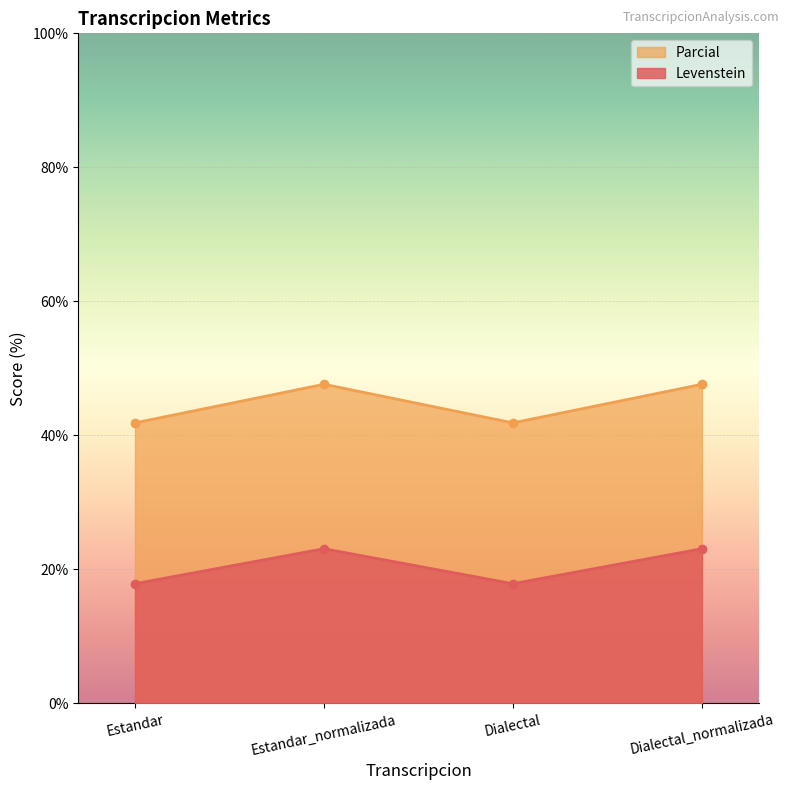

Is the value of Parcial at Dialectal_normalizada greater than the value of Levenstein at Dialectal?

Yes